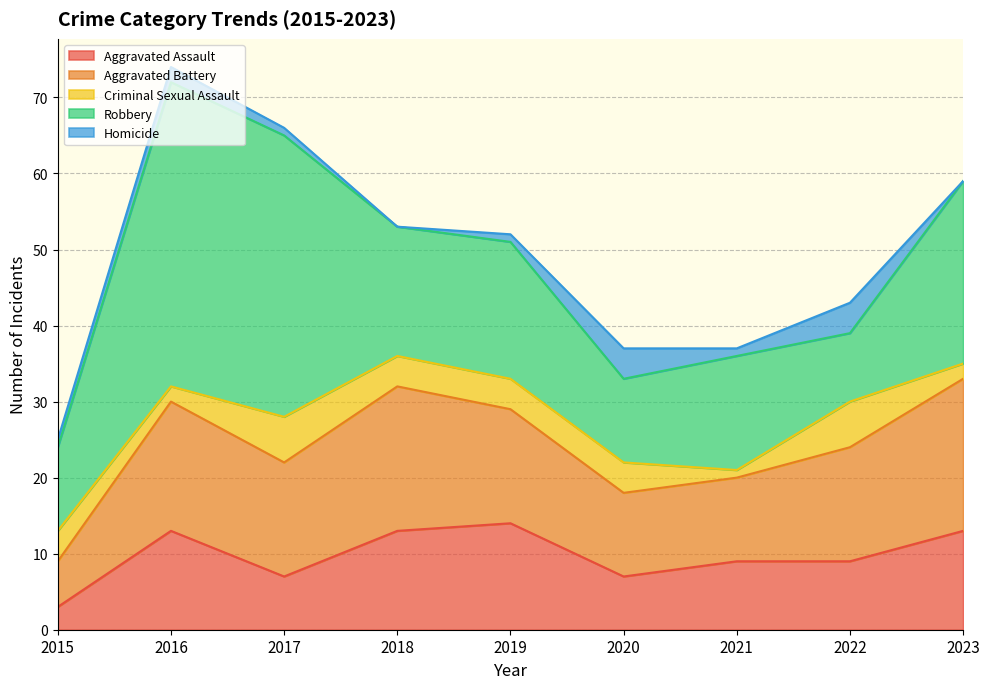

Rank the series at 2015 from lowest to highest value.

Homicide, Aggravated Assault, Criminal Sexual Assault, Aggravated Battery, Robbery